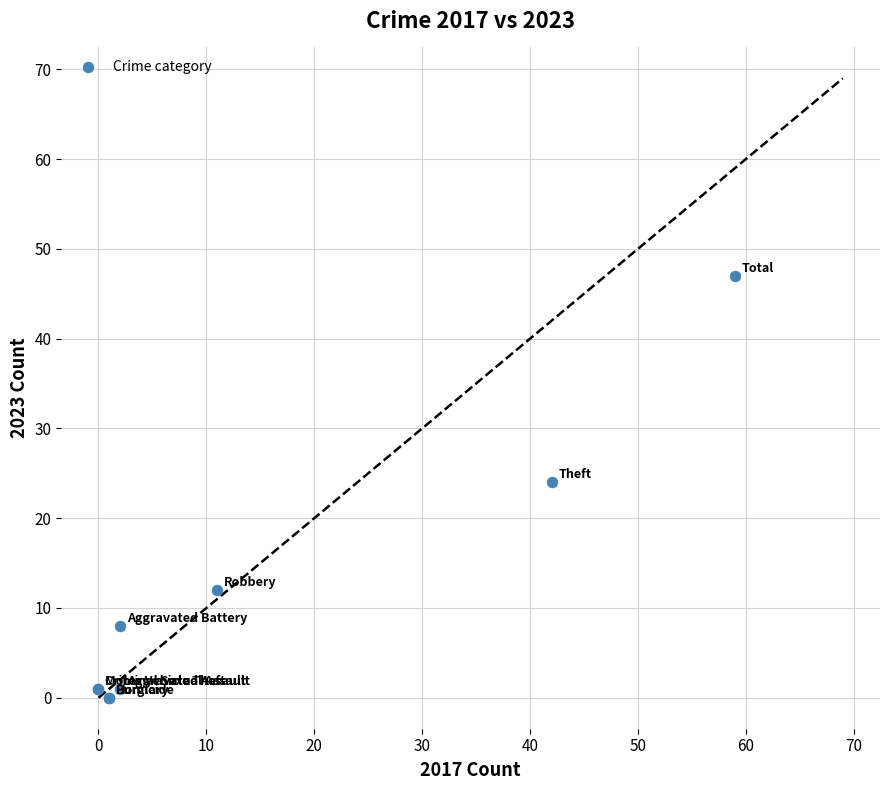

What Y value in the scatter plot is closest to 23?

24